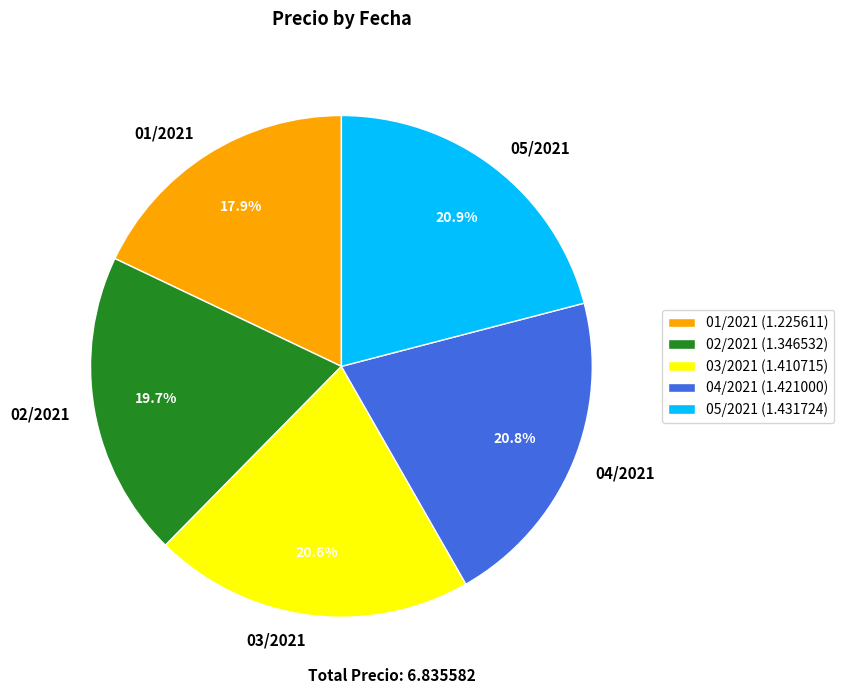

How many slices are in this pie chart?

5